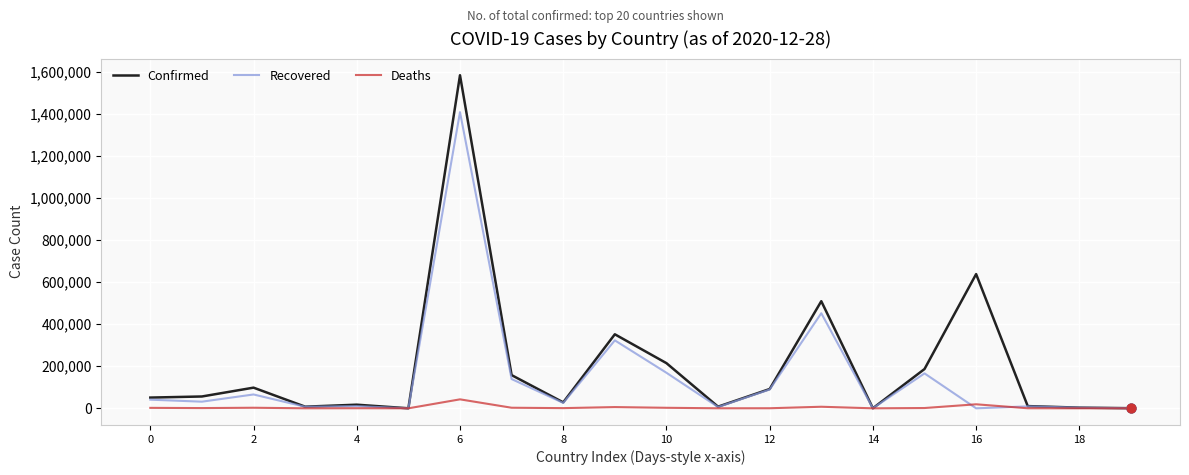

Rank the series by their maximum value, from lowest to highest.

Deaths, Recovered, Confirmed